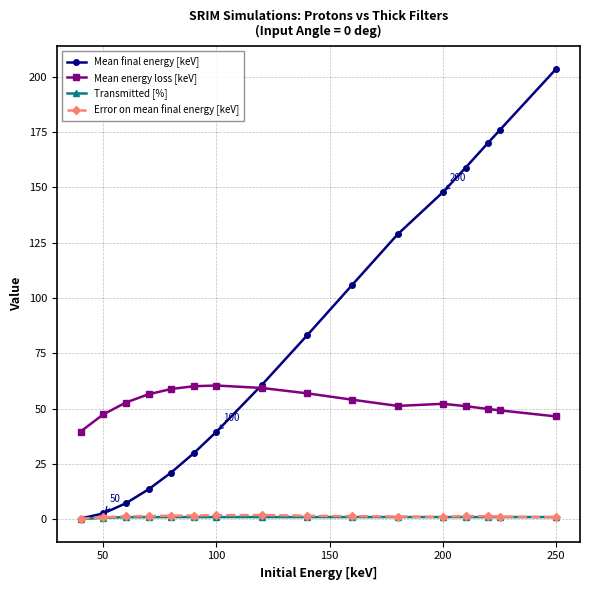

True or false: Error on mean final energy [keV] has more than 0 interior local peaks.

True